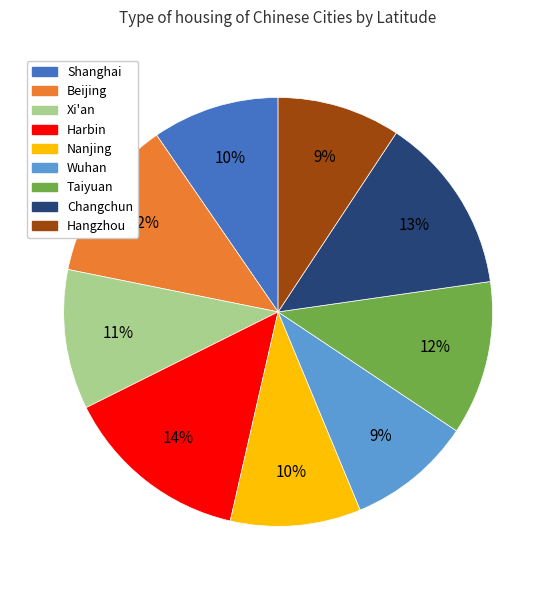

How many slices are in this pie chart?

9